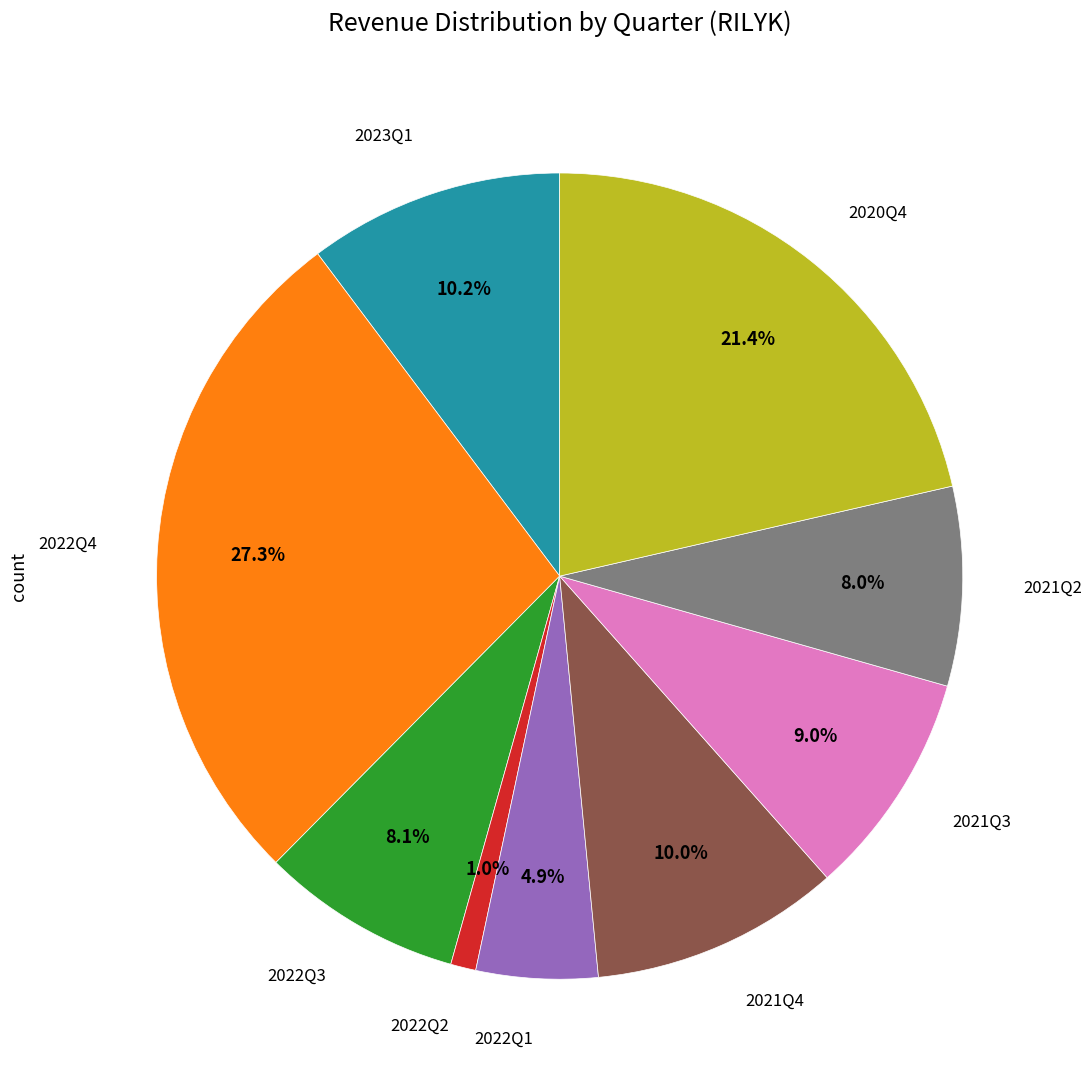

Count the number of slices in the pie.

9